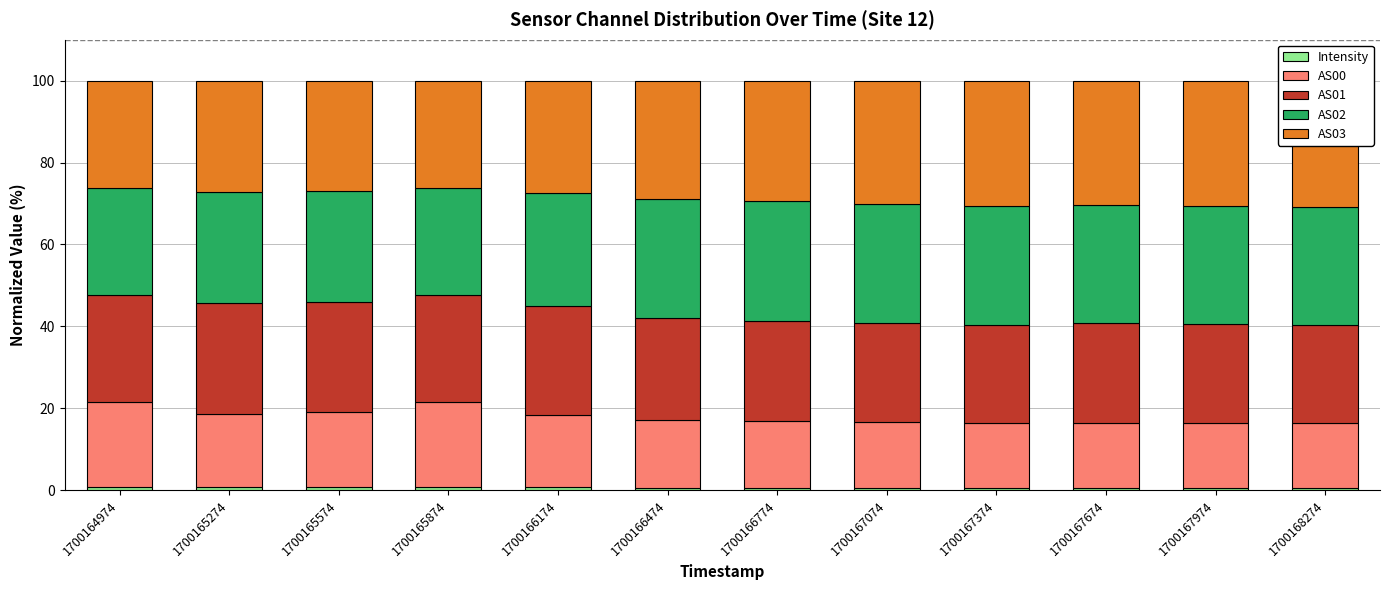

Count the Intensity values in the range 0 to 1.

12